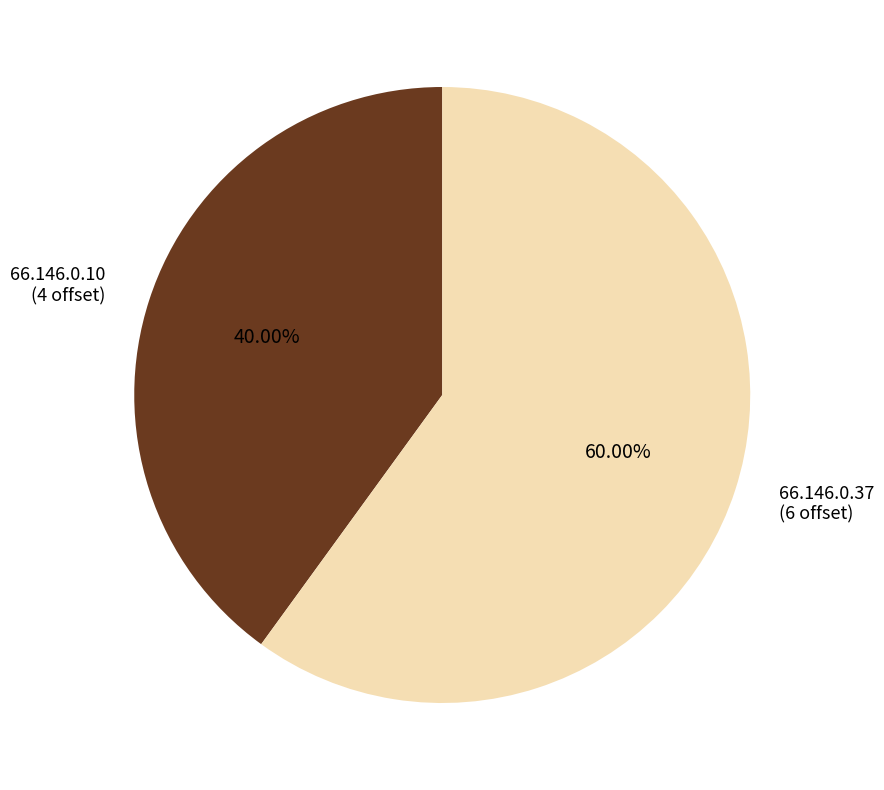

Is it true that 66.146.0.10 is 40% of the pie?

True